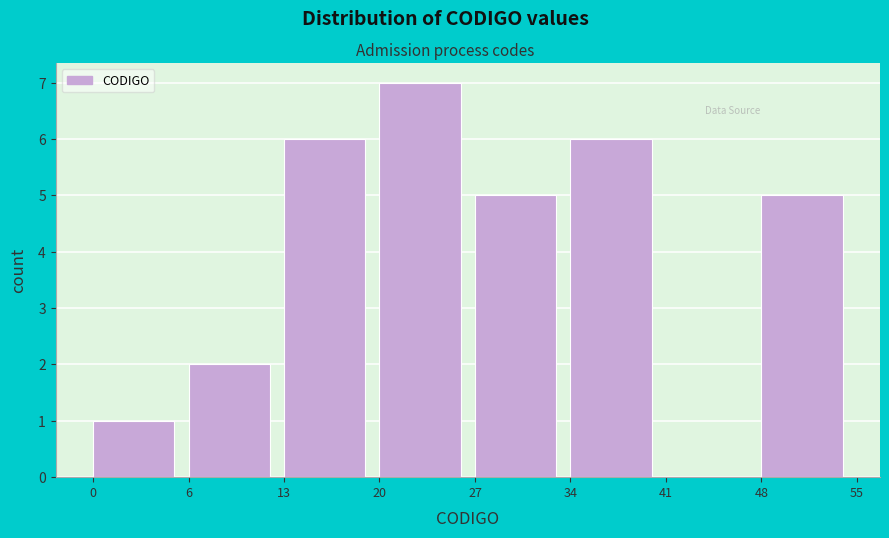

Reading left to right, extract all data points from this chart.

0=1	6=2	13=6	20=7	27=5	34=6	41=0	48=5